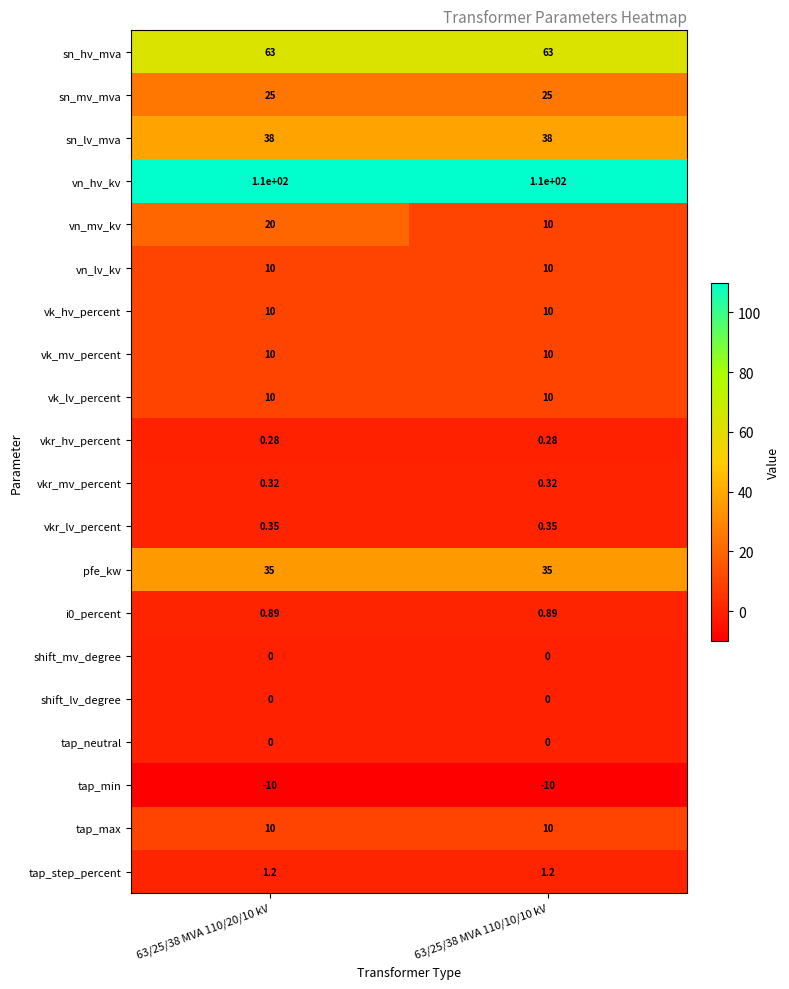

At how many categories does at least one series exceed 12?

2